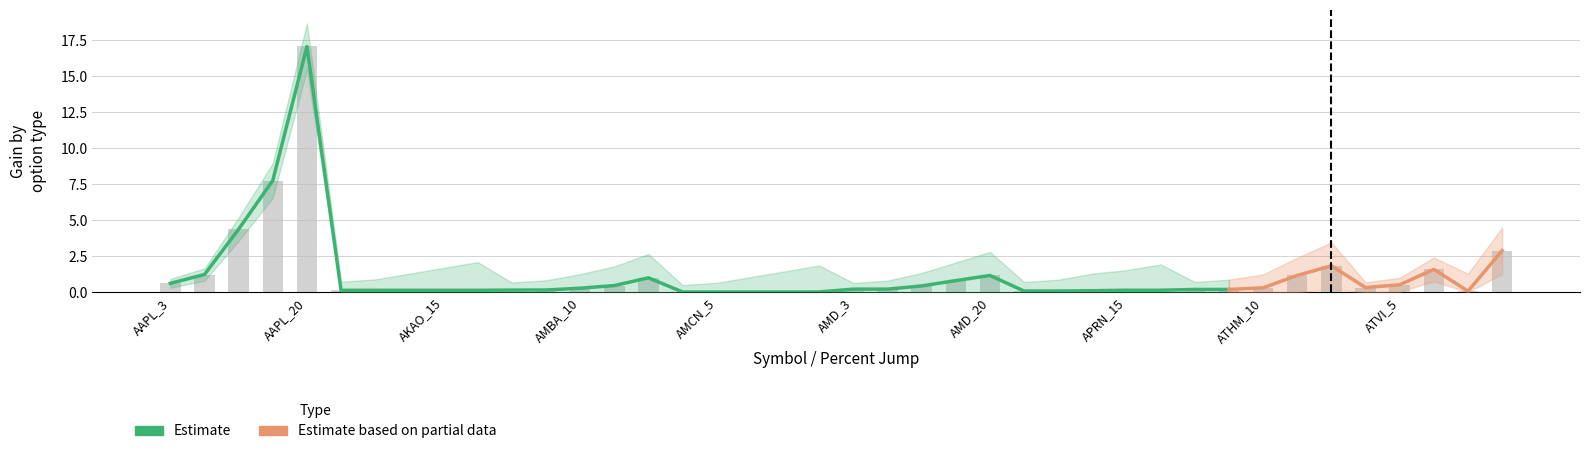

What is the maximum value for Gain1?

17.1